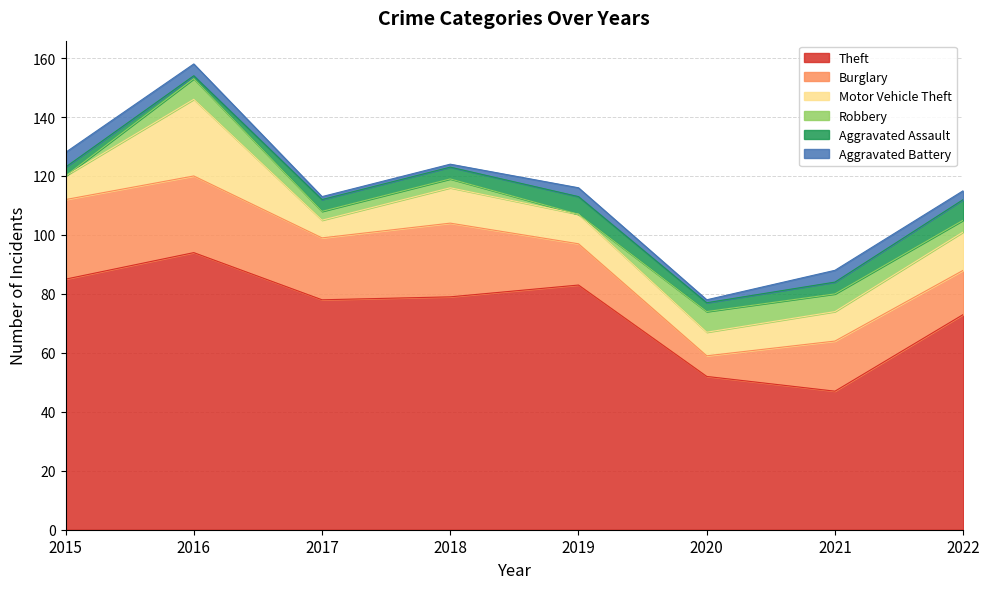

Reading left to right, what are all the values shown in this chart?

Theft: 2015=85	2016=94	2017=78	2018=79	2019=83	2020=52	2021=47	2022=73
Burglary: 2015=27	2016=26	2017=21	2018=25	2019=14	2020=7	2021=17	2022=15
Motor Vehicle Theft: 2015=8	2016=26	2017=6	2018=12	2019=10	2020=8	2021=10	2022=13
Robbery: 2015=0	2016=7	2017=3	2018=3	2019=0	2020=7	2021=6	2022=4
Aggravated Assault: 2015=3	2016=1	2017=4	2018=4	2019=6	2020=3	2021=4	2022=7
Aggravated Battery: 2015=5	2016=4	2017=1	2018=1	2019=3	2020=1	2021=4	2022=3